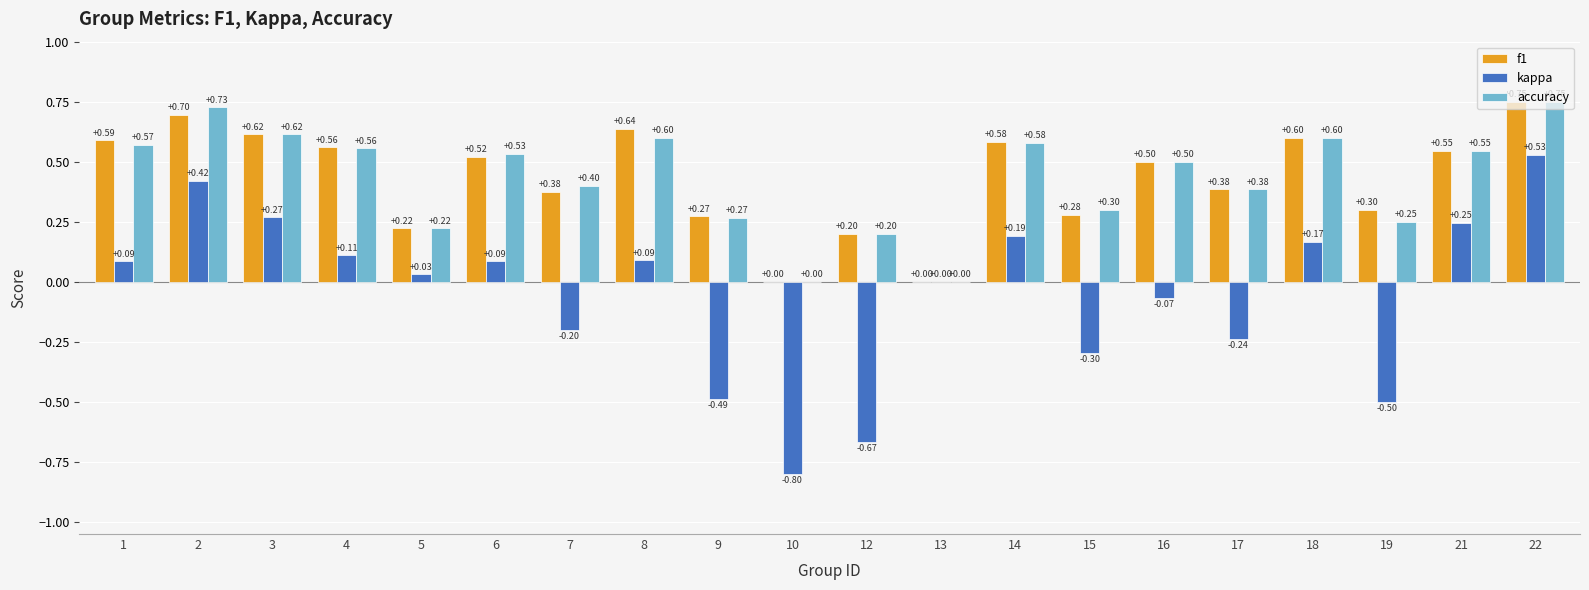

How many categories are shown in the chart?

20